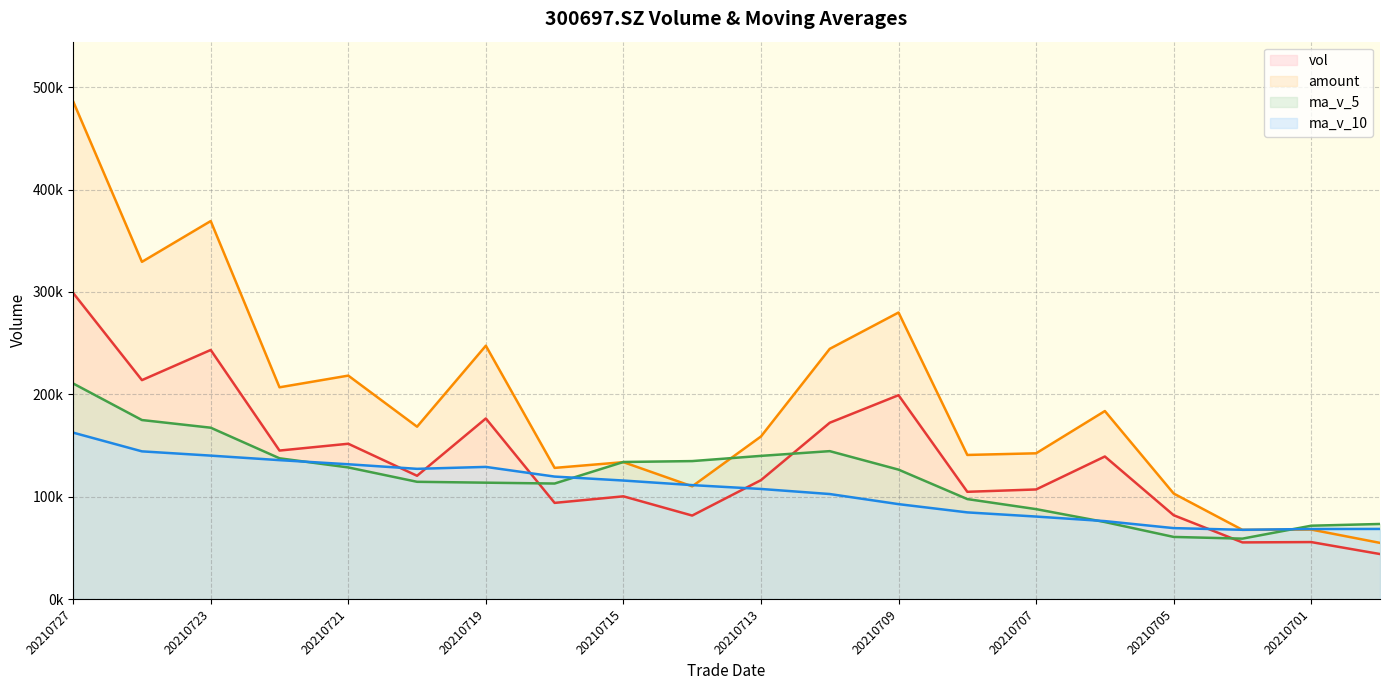

How many lines are shown in the chart?

4